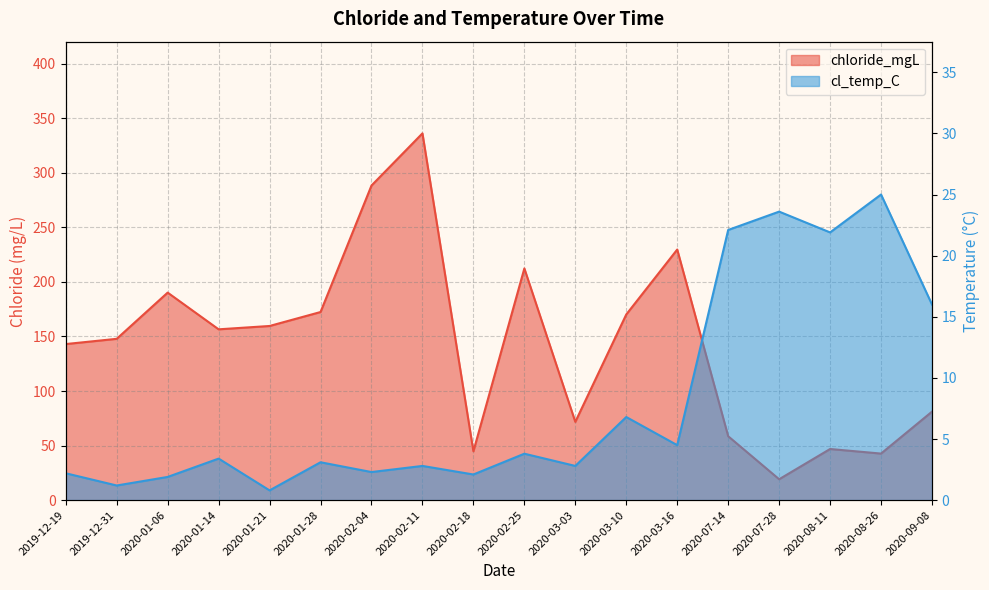

The value of cl_temp_C at 2020-03-10 is 1.8. True or false?

False